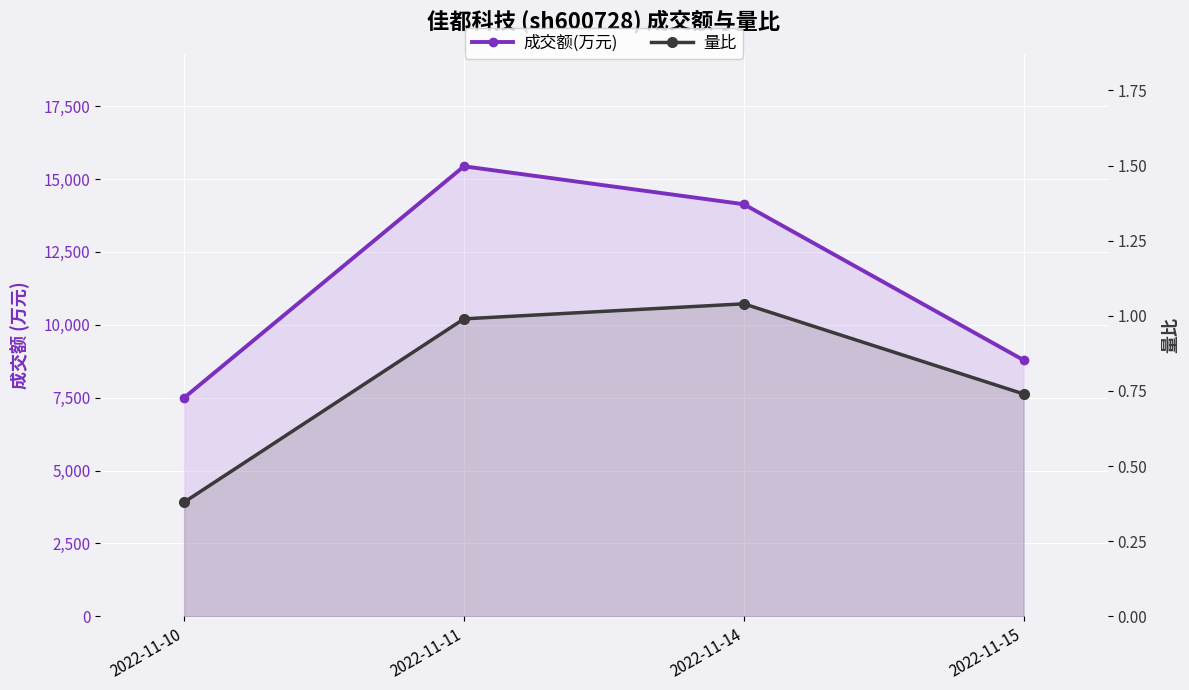

What is the maximum value shown in the chart?

15436.0